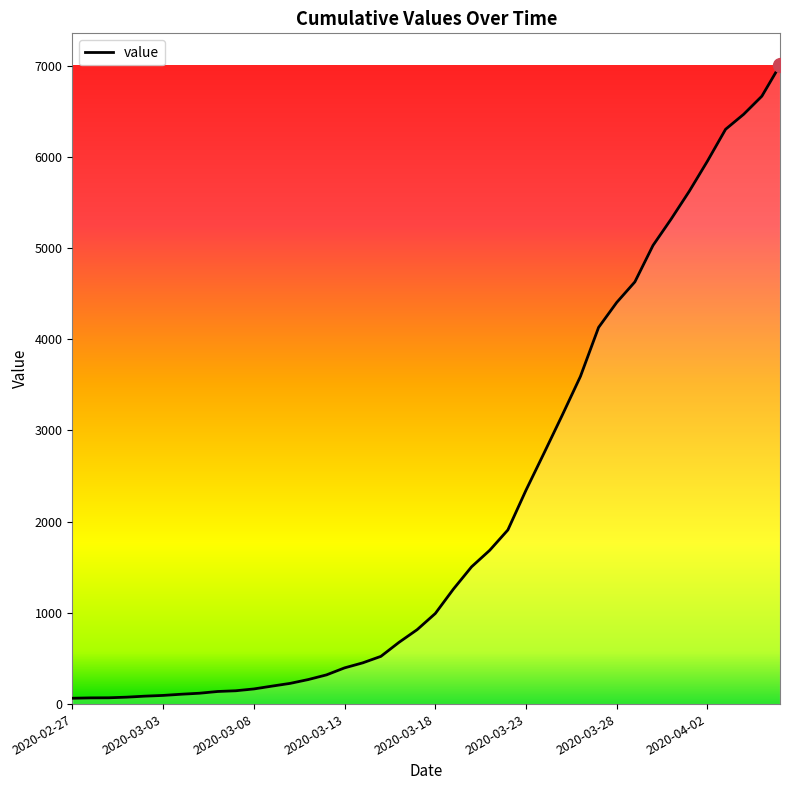

How many distinct data groups are displayed?

1